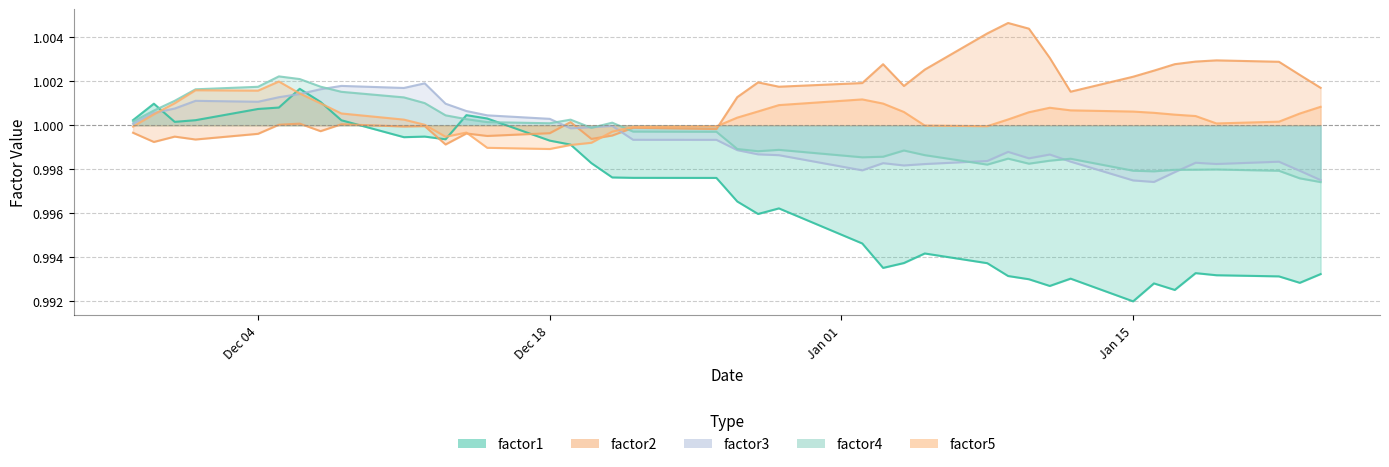

Which series has the largest total across all categories?

factor2